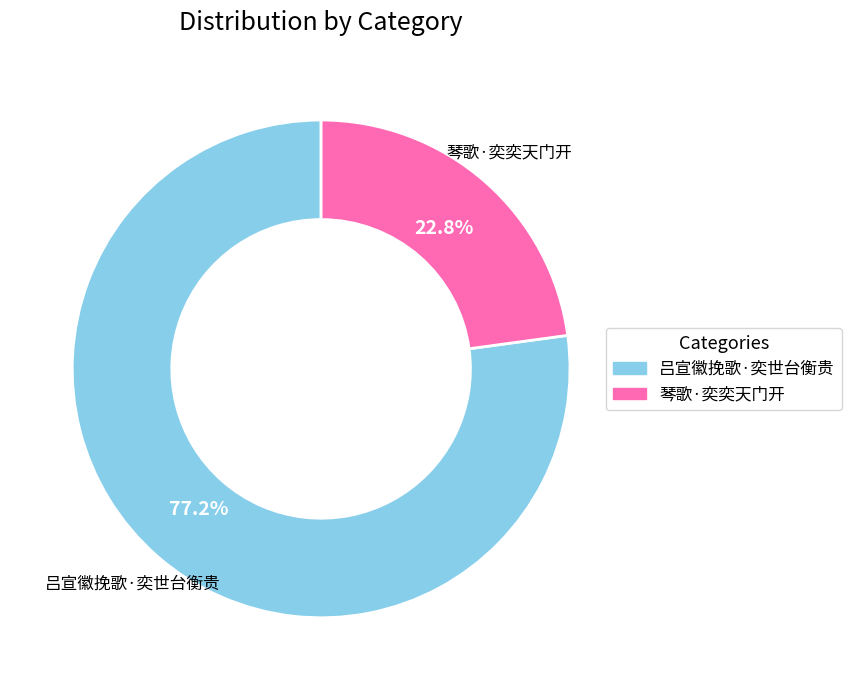

Is it true that 吕宣徽挽歌·奕世台衡贵 is 67% of the pie?

False